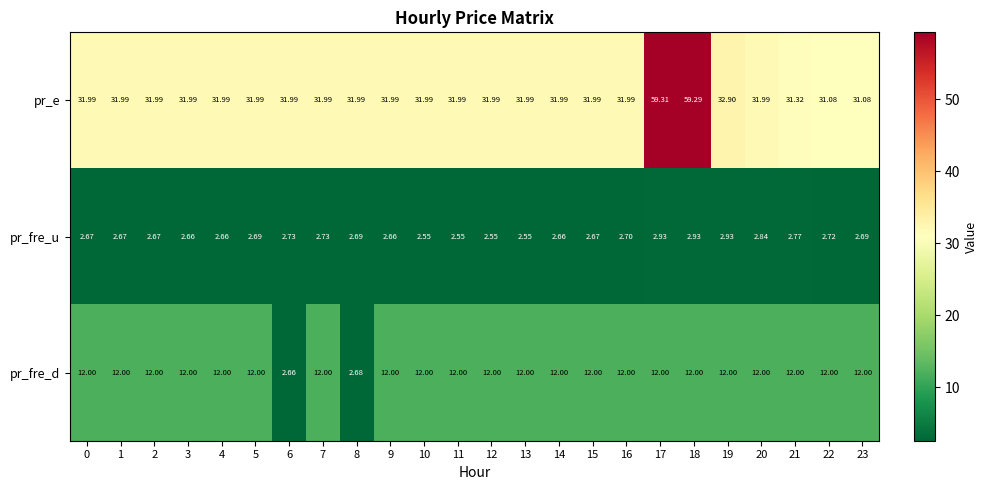

Is the value of pr_e at 5 greater than the value of pr_fre_u at 4?

Yes